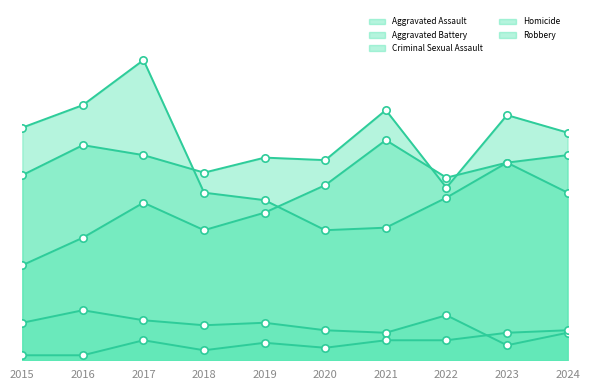

Which series reaches the maximum Y coordinate?

Robbery